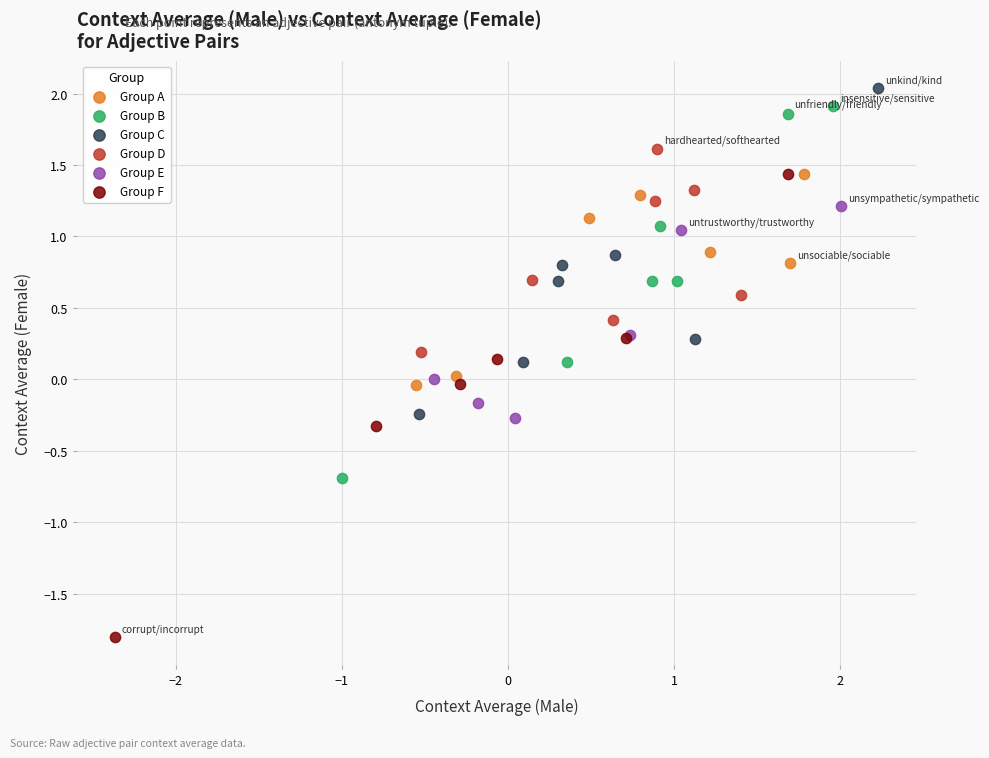

Which series has the largest Y range (max minus min)?

Group F